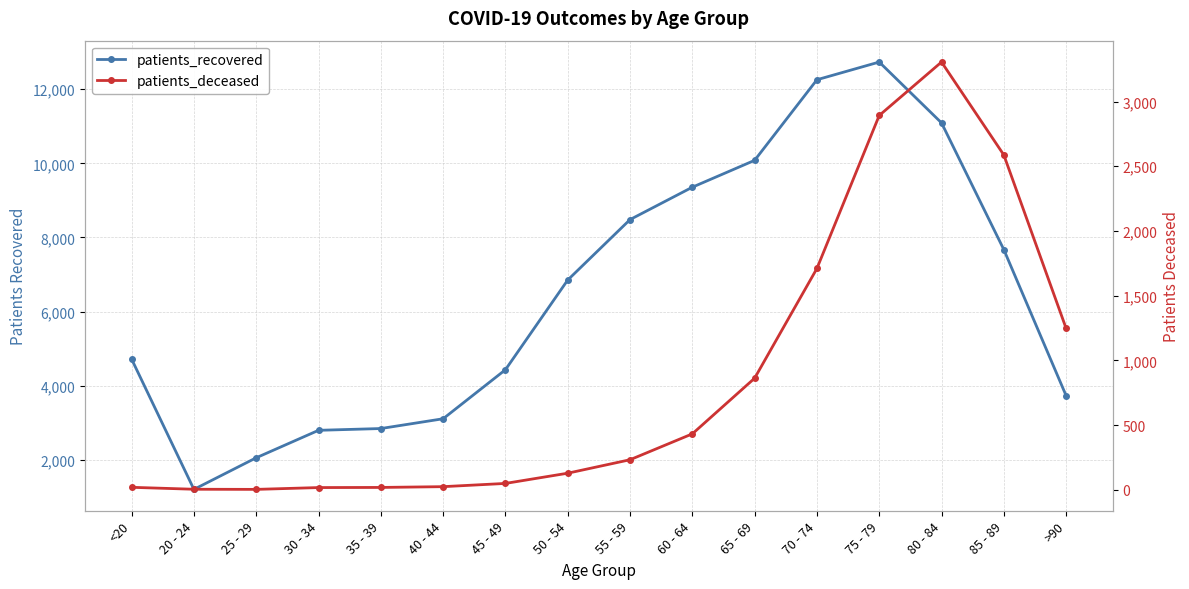

Does the chart display data point markers on the line(s)?

Yes